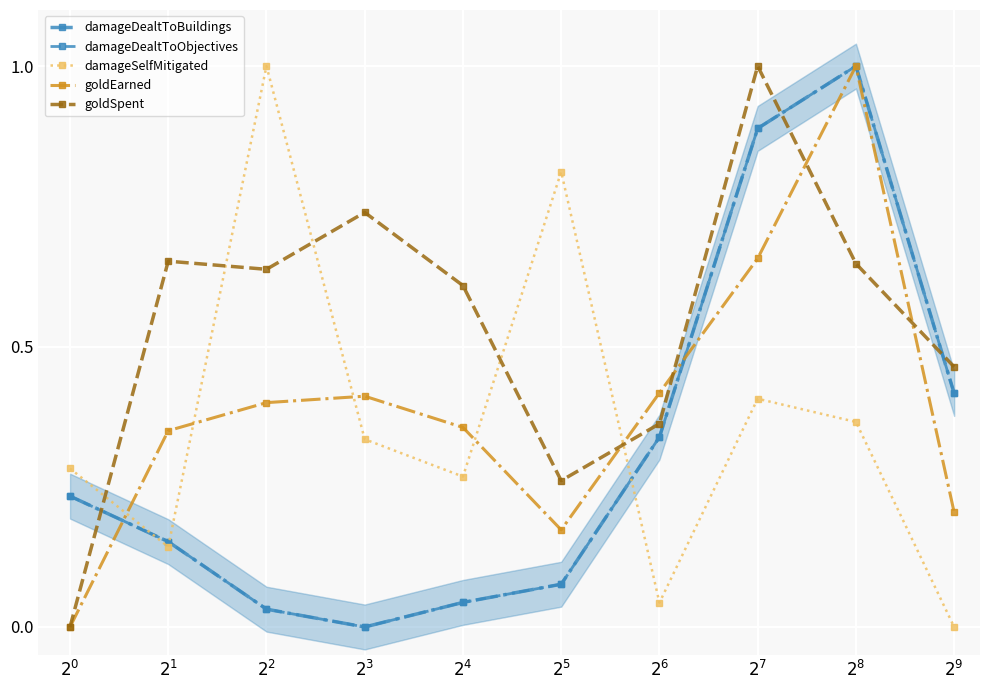

How many times do damageDealtToBuildings and goldEarned cross each other?

2